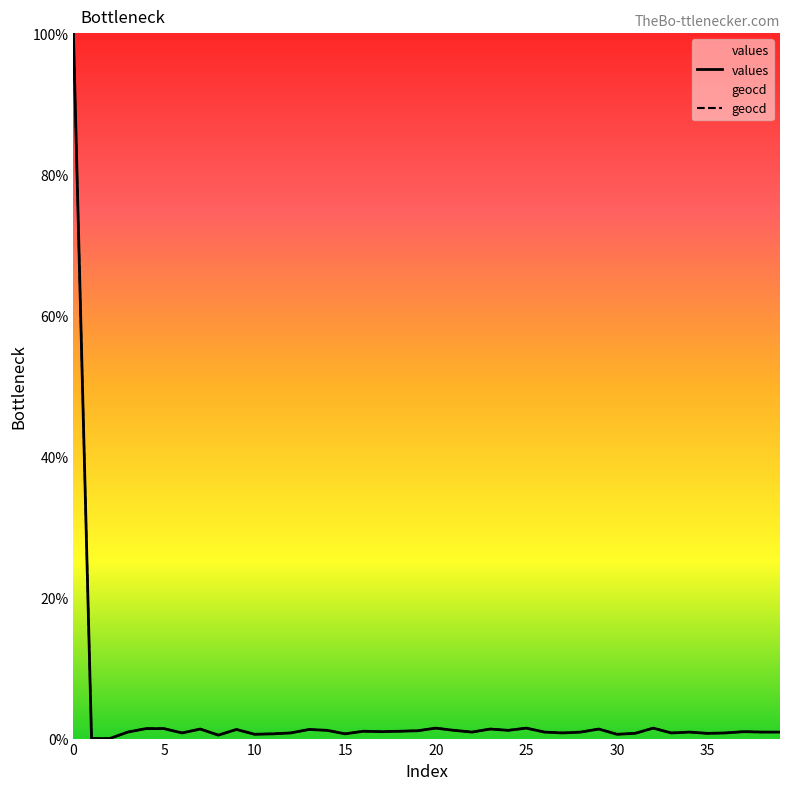

Which category has the lowest value in the values series?

1